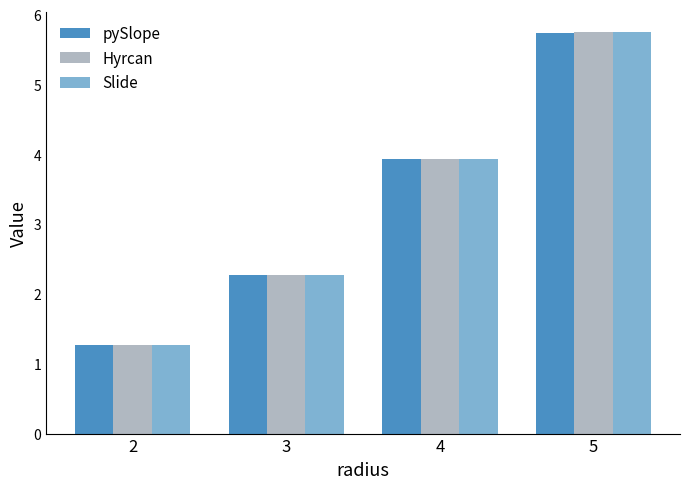

How many bars are there in total?

12